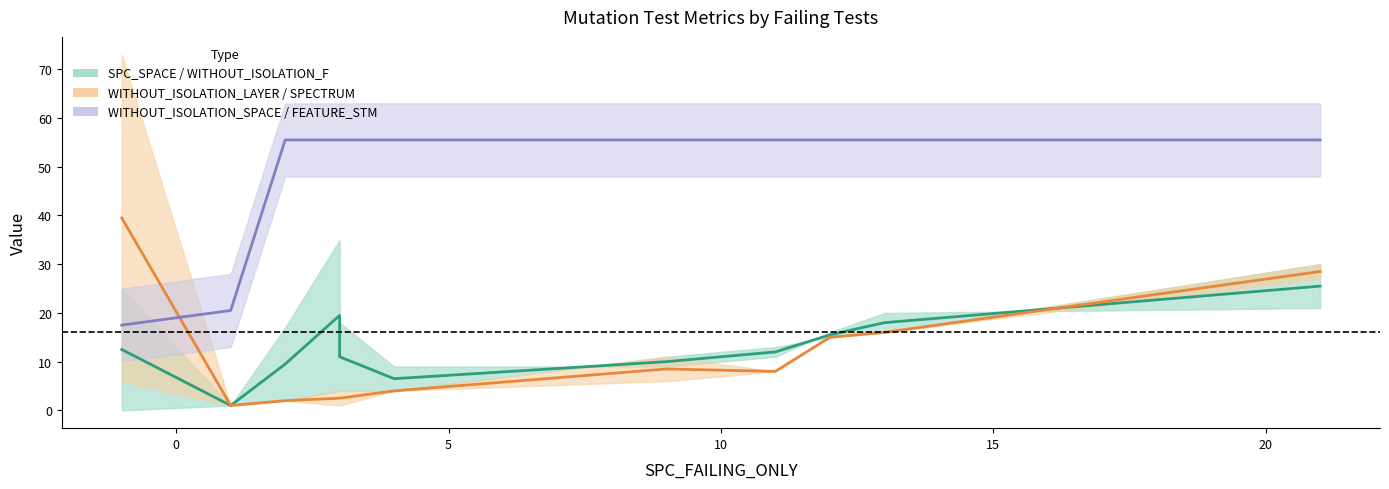

How many categories are shown in the chart?

11